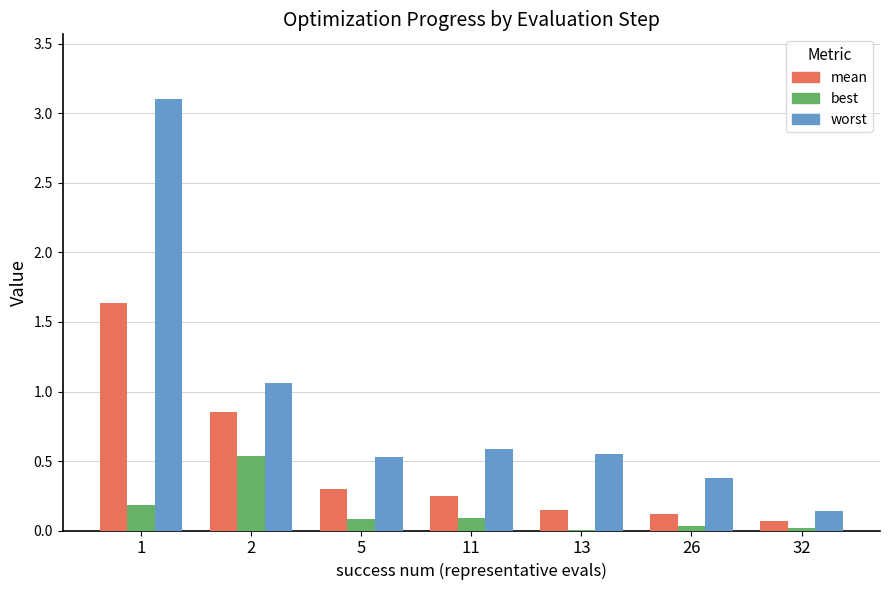

Which series has the largest total across all categories?

worst